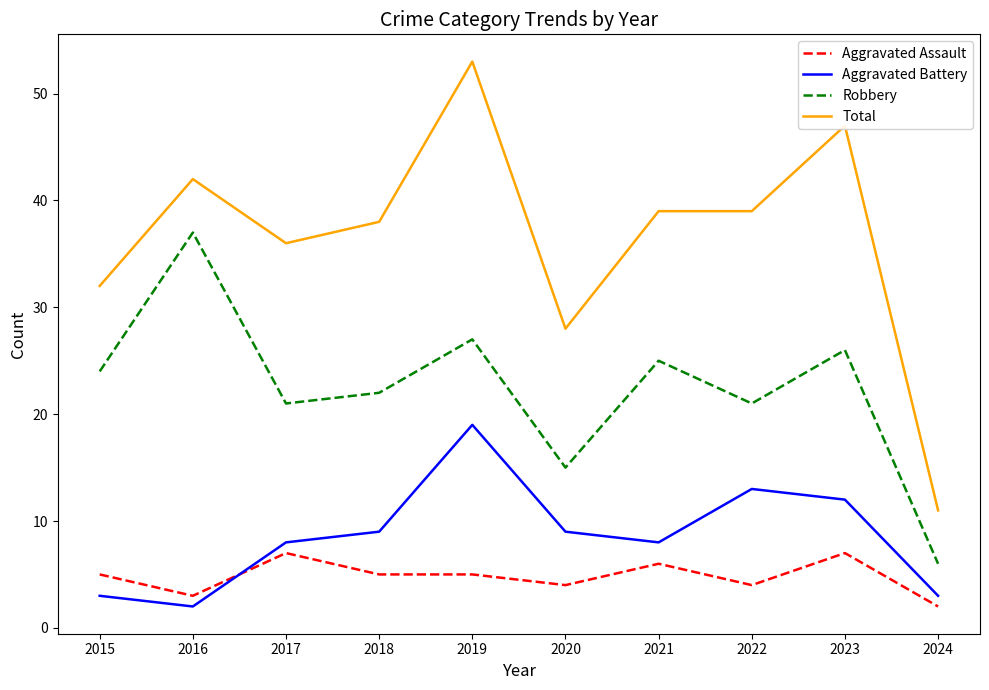

The value of Aggravated Assault at 2019 is 5. True or false?

True